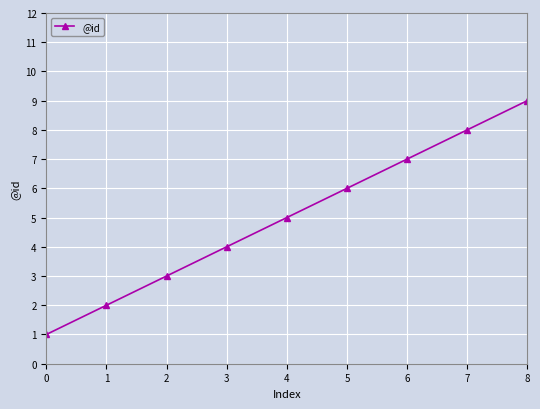

At which label is the value closest to 5?

4